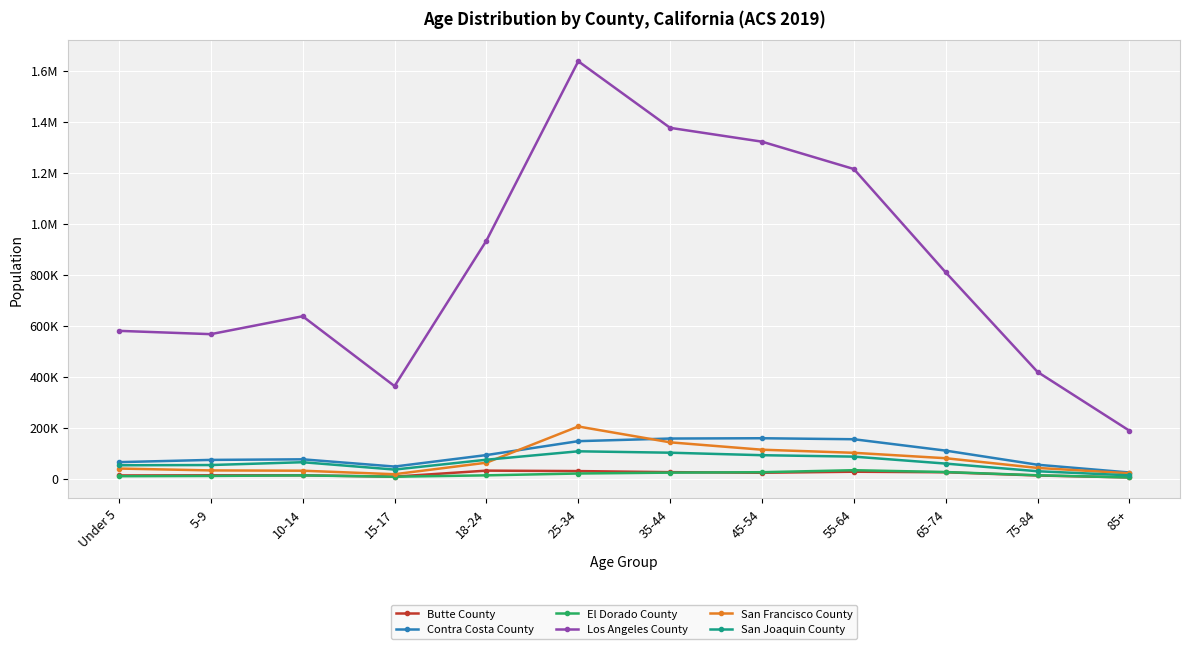

What is the label of the 11th point from the left?

75-84